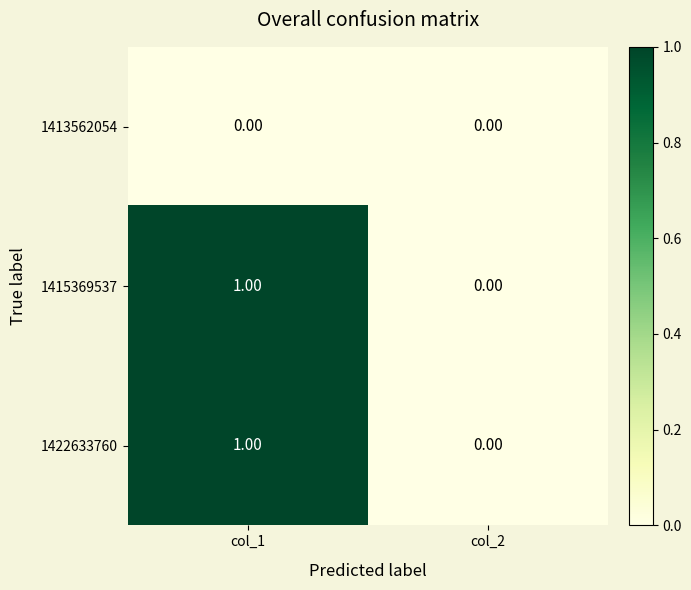

Rank the categories by 1415369537 value from highest to lowest.

col_1, col_2